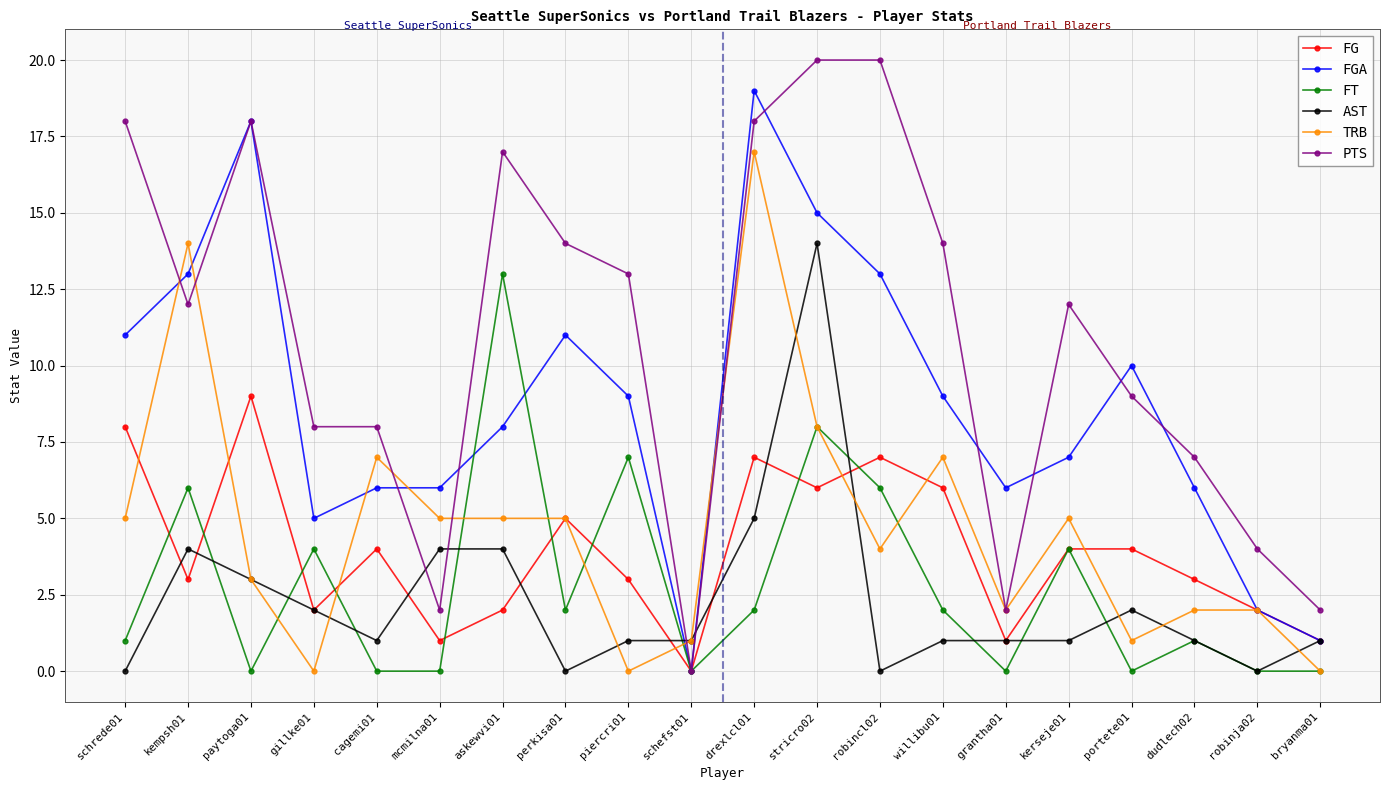

The value of TRB at perkisa01 is 5. True or false?

True